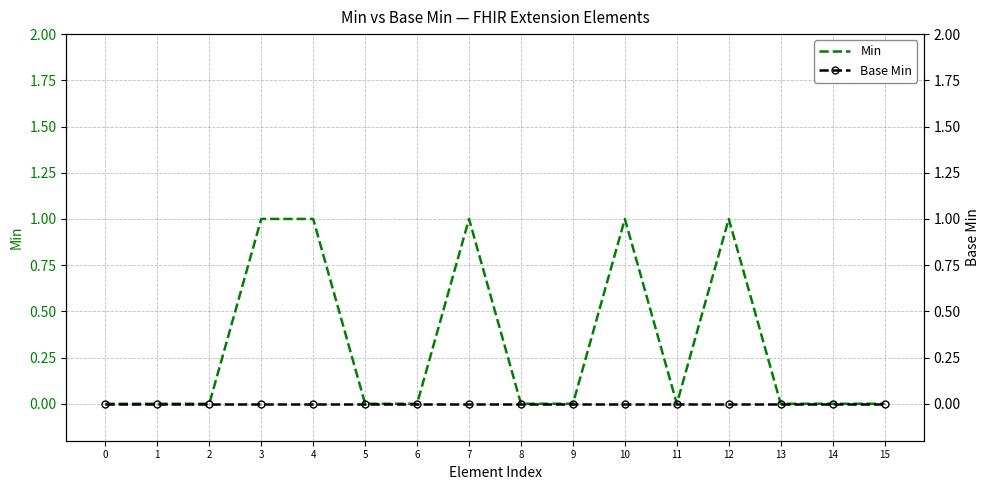

At how many categories does at least one series exceed 0?

5